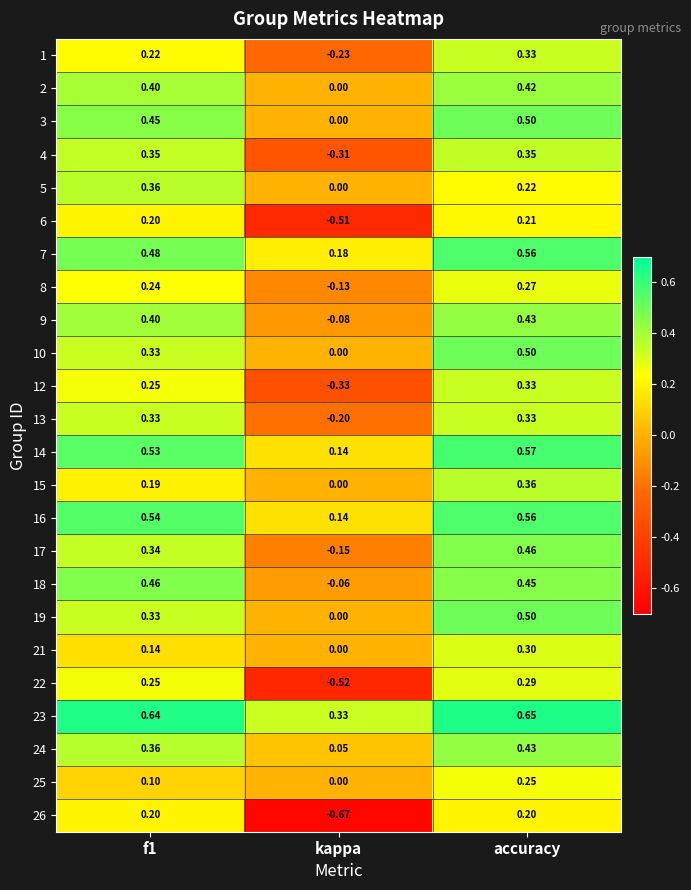

Which category has the highest value across all series?

accuracy